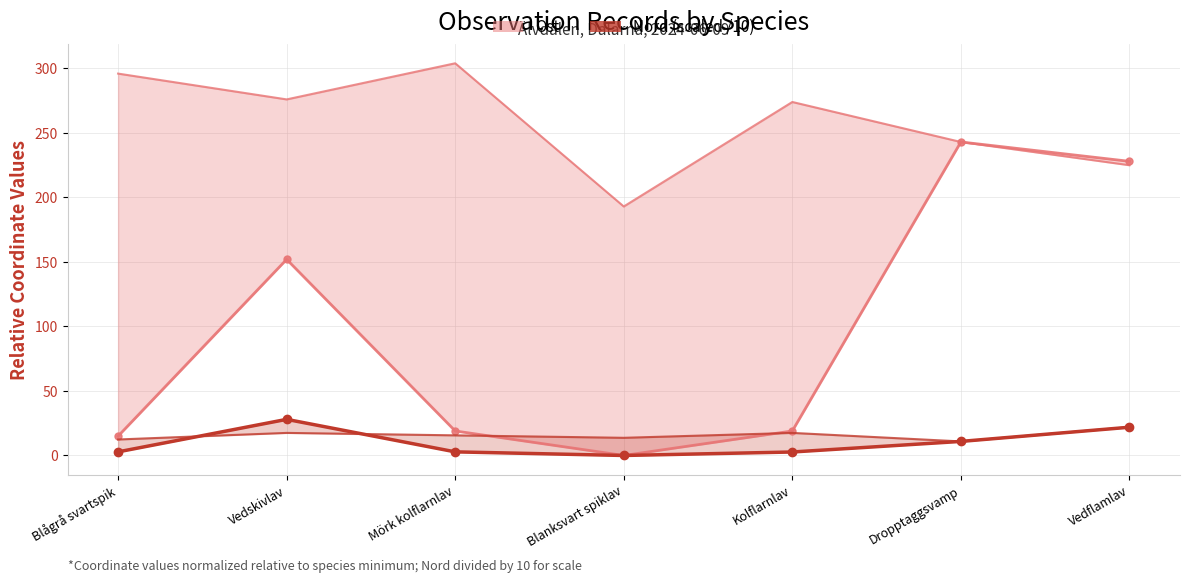

What is the sum of the Nord (scaled /10) values at Blanksvart spiklav and Kolflarnlav?

2.7